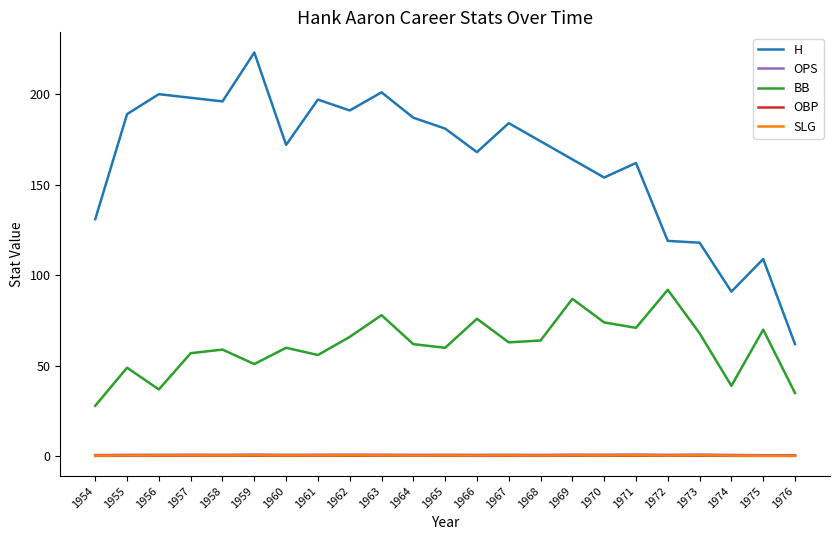

Where does the H series first go above 174?

1955